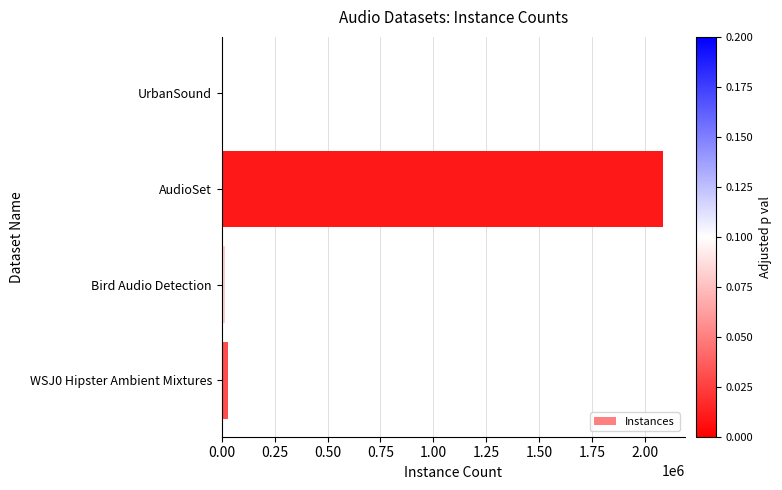

What is the maximum value shown in the chart?

2084320